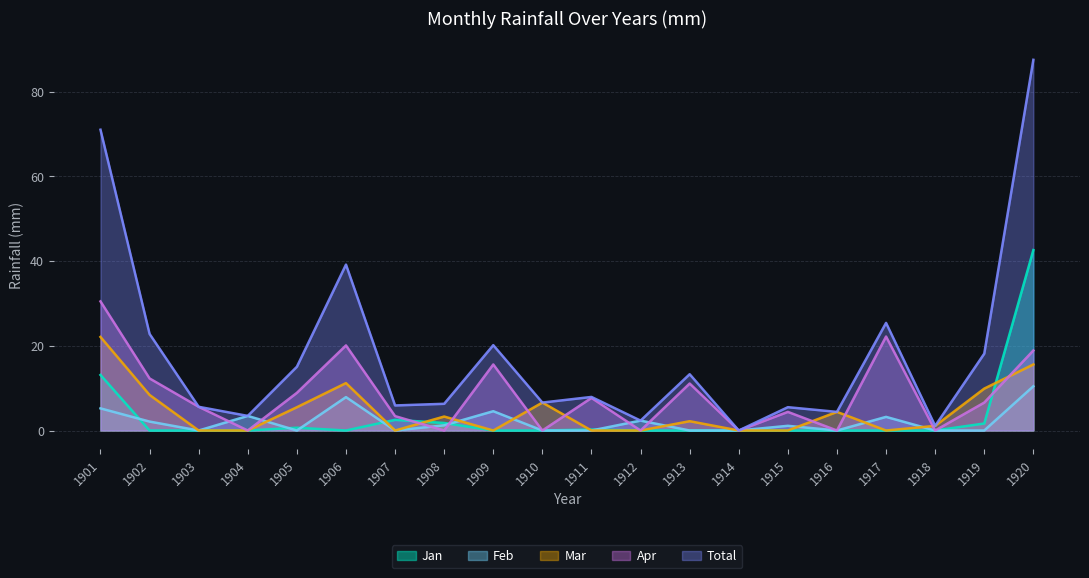

Reading left to right, extract all data points from this chart.

Jan: 1901=13.1	1902=0.0	1903=0.0	1904=0.0	1905=0.7	1906=0.0	1907=2.5	1908=1.8	1909=0.0	1910=0.0	1911=0.2	1912=0.0	1913=0.0	1914=0.0	1915=0.0	1916=0.0	1917=0.0	1918=0.0	1919=1.7	1920=42.6
Feb: 1901=5.2	1902=2.1	1903=0.0	1904=3.5	1905=0.0	1906=7.9	1907=0.0	1908=1.2	1909=4.6	1910=0.0	1911=0.0	1912=2.3	1913=0.0	1914=0.0	1915=1.1	1916=0.0	1917=3.2	1918=0.0	1919=0.0	1920=10.4
Mar: 1901=22.1	1902=8.4	1903=0.0	1904=0.0	1905=5.5	1906=11.2	1907=0.0	1908=3.3	1909=0.0	1910=6.6	1911=0.0	1912=0.0	1913=2.2	1914=0.0	1915=0.0	1916=4.4	1917=0.0	1918=1.1	1919=9.9	1920=15.6
Apr: 1901=30.5	1902=12.3	1903=5.6	1904=0.0	1905=8.9	1906=20.1	1907=3.4	1908=0.0	1909=15.6	1910=0.0	1911=7.7	1912=0.0	1913=11.1	1914=0.0	1915=4.4	1916=0.0	1917=22.2	1918=0.0	1919=6.6	1920=18.9
Total: 1901=71.0	1902=22.8	1903=5.6	1904=3.5	1905=15.1	1906=39.2	1907=5.9	1908=6.3	1909=20.2	1910=6.6	1911=7.9	1912=2.3	1913=13.3	1914=0.0	1915=5.5	1916=4.4	1917=25.4	1918=1.1	1919=18.2	1920=87.6